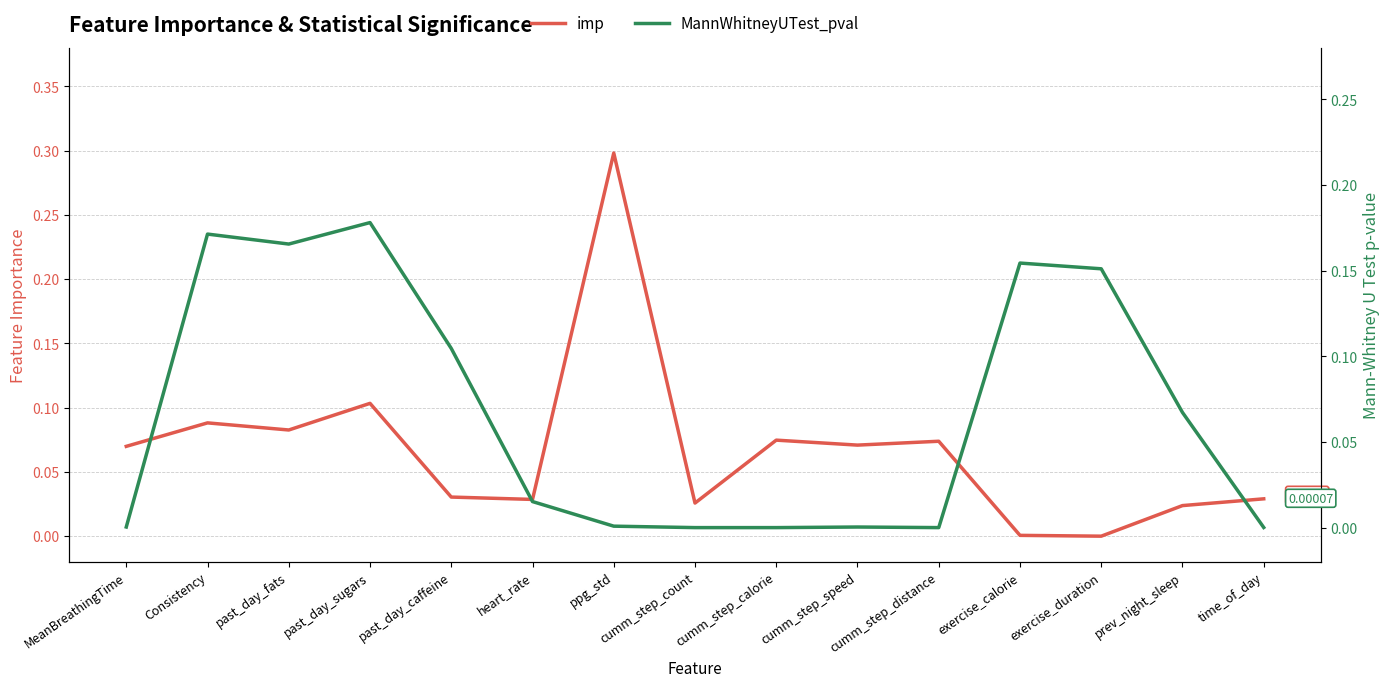

Where is the first local maximum for MannWhitneyUTest_pval?

Consistency